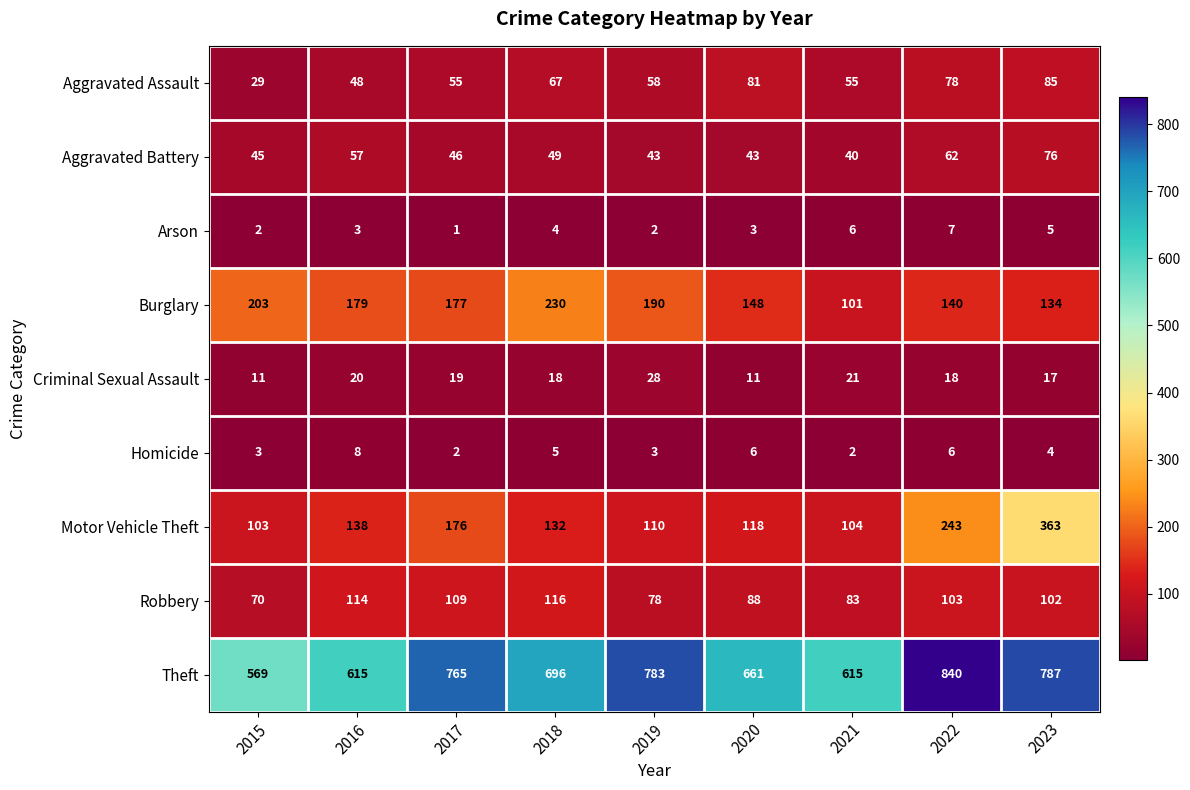

List the labels in order of Robbery value, largest first.

2018, 2016, 2017, 2022, 2023, 2020, 2021, 2019, 2015